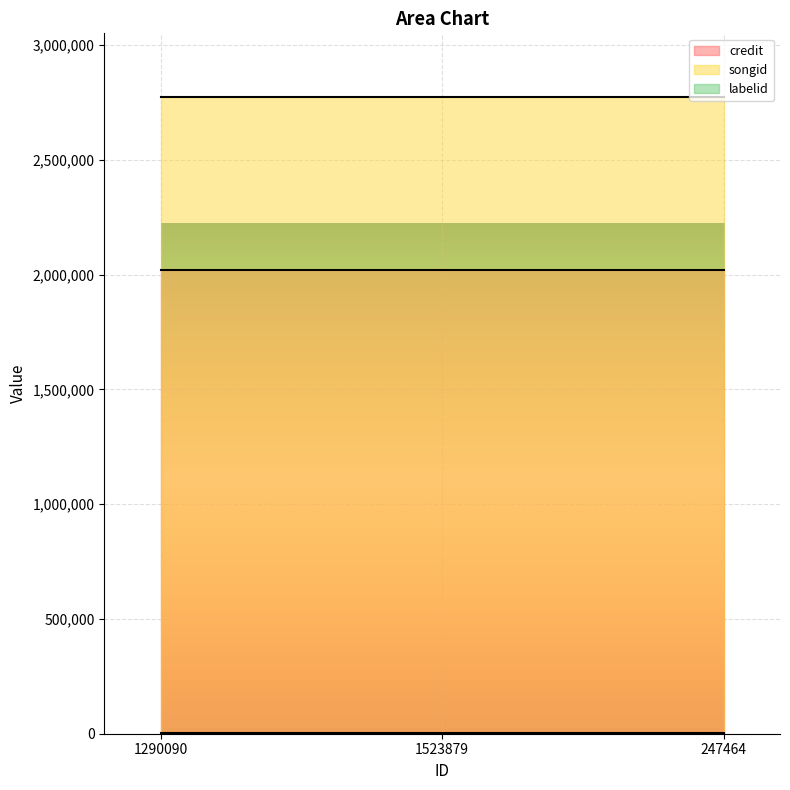

How many lines are shown in the chart?

3